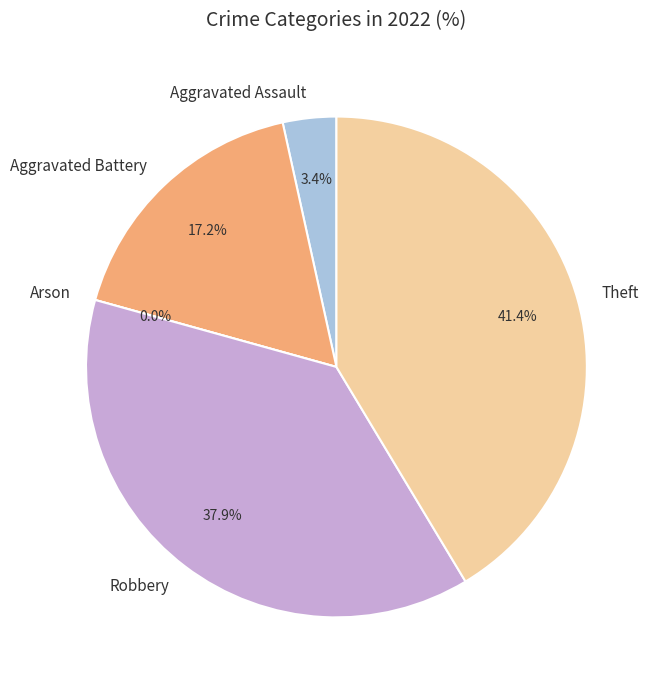

Does any single category account for the majority?

No